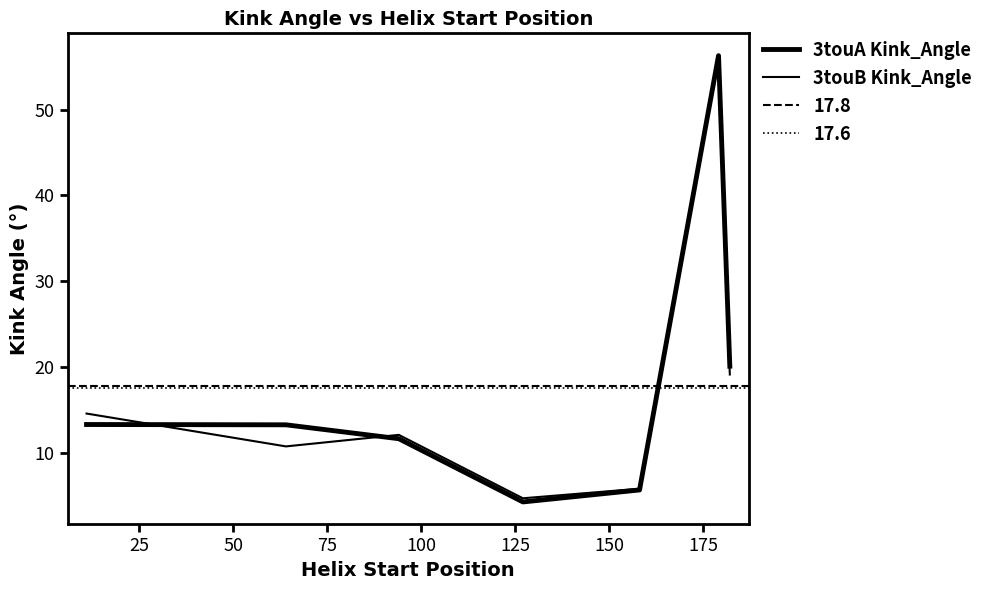

How many values in the 3touB Kink_Angle series exceed 12?

4